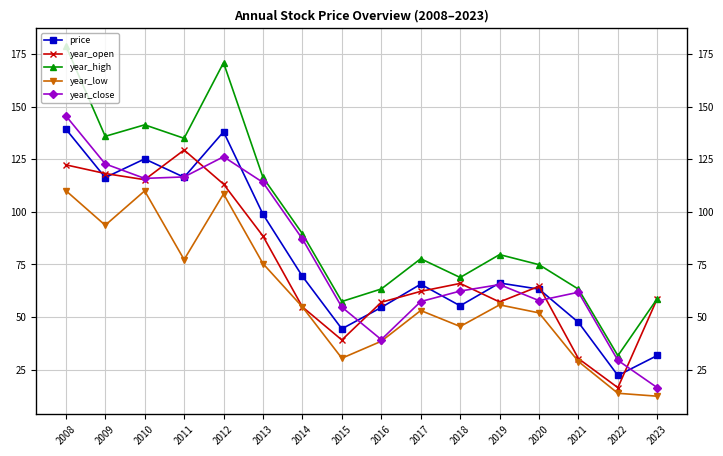

True or false: year_open has more than 0 interior local peaks.

True